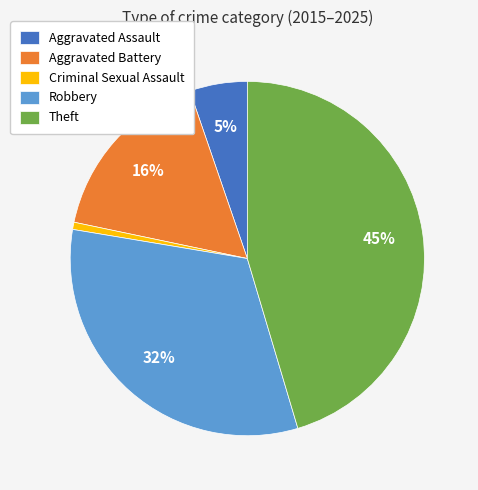

Is there a majority slice in this chart?

No